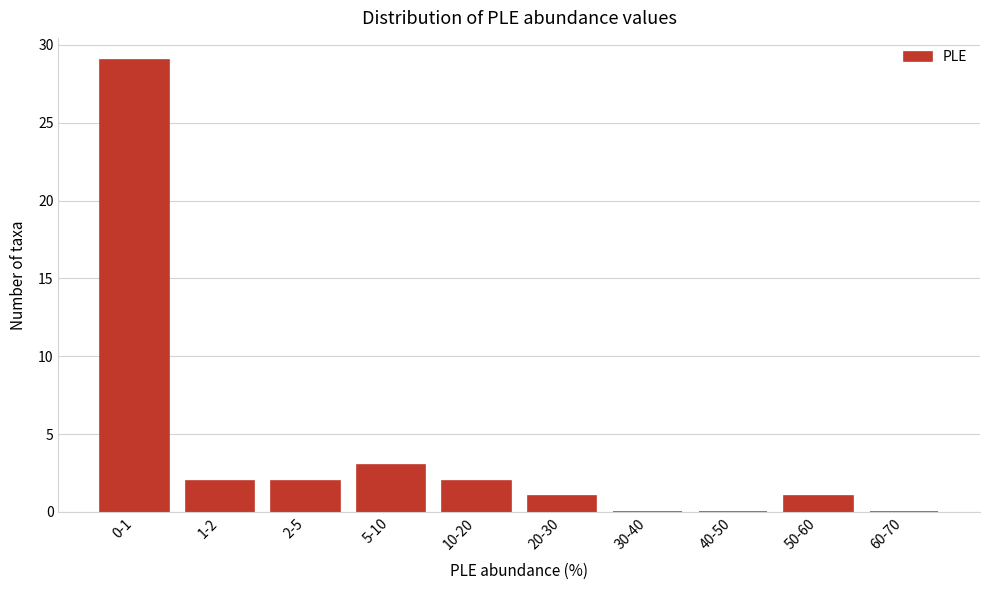

Reading left to right, list all the values displayed in this chart.

0-1=29	1-2=2	2-5=2	5-10=3	10-20=2	20-30=1	30-40=0	40-50=0	50-60=1	60-70=0